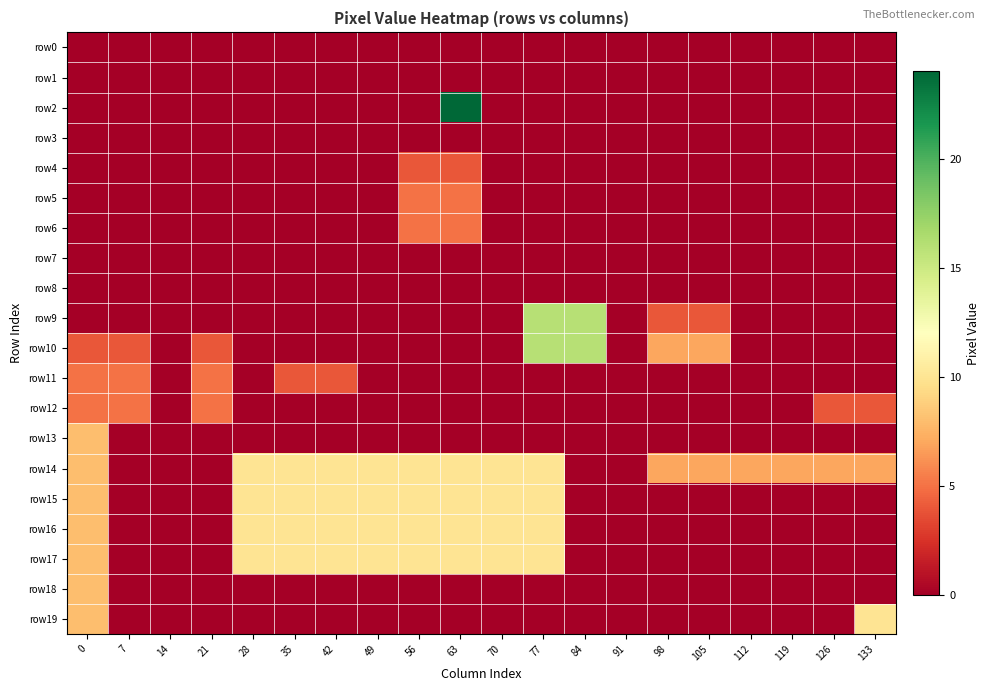

Reading left to right, transcribe all the data shown in this chart.

row0: 0=0	7=0	14=0	21=0	28=0	35=0	42=0	49=0	56=0	63=0	70=0	77=0	84=0	91=0	98=0	105=0	112=0	119=0	126=0	133=0
row1: 0=0	7=0	14=0	21=0	28=0	35=0	42=0	49=0	56=0	63=0	70=0	77=0	84=0	91=0	98=0	105=0	112=0	119=0	126=0	133=0
row2: 0=0	7=0	14=0	21=0	28=0	35=0	42=0	49=0	56=0	63=24	70=0	77=0	84=0	91=0	98=0	105=0	112=0	119=0	126=0	133=0
row3: 0=0	7=0	14=0	21=0	28=0	35=0	42=0	49=0	56=0	63=0	70=0	77=0	84=0	91=0	98=0	105=0	112=0	119=0	126=0	133=0
row4: 0=0	7=0	14=0	21=0	28=0	35=0	42=0	49=0	56=4	63=4	70=0	77=0	84=0	91=0	98=0	105=0	112=0	119=0	126=0	133=0
row5: 0=0	7=0	14=0	21=0	28=0	35=0	42=0	49=0	56=5	63=5	70=0	77=0	84=0	91=0	98=0	105=0	112=0	119=0	126=0	133=0
row6: 0=0	7=0	14=0	21=0	28=0	35=0	42=0	49=0	56=5	63=5	70=0	77=0	84=0	91=0	98=0	105=0	112=0	119=0	126=0	133=0
row7: 0=0	7=0	14=0	21=0	28=0	35=0	42=0	49=0	56=0	63=0	70=0	77=0	84=0	91=0	98=0	105=0	112=0	119=0	126=0	133=0
row8: 0=0	7=0	14=0	21=0	28=0	35=0	42=0	49=0	56=0	63=0	70=0	77=0	84=0	91=0	98=0	105=0	112=0	119=0	126=0	133=0
row9: 0=0	7=0	14=0	21=0	28=0	35=0	42=0	49=0	56=0	63=0	70=0	77=16	84=16	91=0	98=4	105=4	112=0	119=0	126=0	133=0
row10: 0=4	7=4	14=0	21=4	28=0	35=0	42=0	49=0	56=0	63=0	70=0	77=16	84=16	91=0	98=7	105=7	112=0	119=0	126=0	133=0
row11: 0=5	7=5	14=0	21=5	28=0	35=4	42=4	49=0	56=0	63=0	70=0	77=0	84=0	91=0	98=0	105=0	112=0	119=0	126=0	133=0
row12: 0=5	7=5	14=0	21=5	28=0	35=0	42=0	49=0	56=0	63=0	70=0	77=0	84=0	91=0	98=0	105=0	112=0	119=0	126=4	133=4
row13: 0=8	7=0	14=0	21=0	28=0	35=0	42=0	49=0	56=0	63=0	70=0	77=0	84=0	91=0	98=0	105=0	112=0	119=0	126=0	133=0
row14: 0=8	7=0	14=0	21=0	28=10	35=10	42=10	49=10	56=10	63=10	70=10	77=10	84=0	91=0	98=7	105=7	112=7	119=7	126=7	133=7
row15: 0=8	7=0	14=0	21=0	28=10	35=10	42=10	49=10	56=10	63=10	70=10	77=10	84=0	91=0	98=0	105=0	112=0	119=0	126=0	133=0
row16: 0=8	7=0	14=0	21=0	28=10	35=10	42=10	49=10	56=10	63=10	70=10	77=10	84=0	91=0	98=0	105=0	112=0	119=0	126=0	133=0
row17: 0=8	7=0	14=0	21=0	28=10	35=10	42=10	49=10	56=10	63=10	70=10	77=10	84=0	91=0	98=0	105=0	112=0	119=0	126=0	133=0
row18: 0=8	7=0	14=0	21=0	28=0	35=0	42=0	49=0	56=0	63=0	70=0	77=0	84=0	91=0	98=0	105=0	112=0	119=0	126=0	133=0
row19: 0=8	7=0	14=0	21=0	28=0	35=0	42=0	49=0	56=0	63=0	70=0	77=0	84=0	91=0	98=0	105=0	112=0	119=0	126=0	133=10